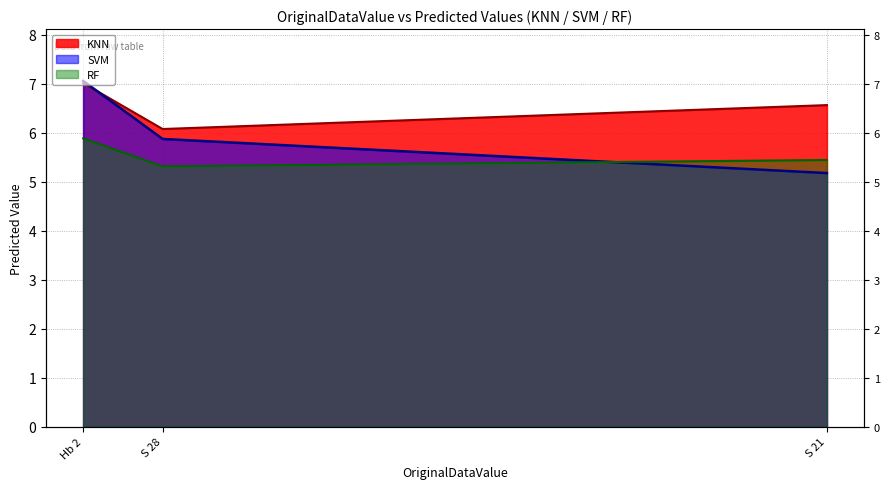

Between S 21 and Hb 2, which is larger?

Hb 2